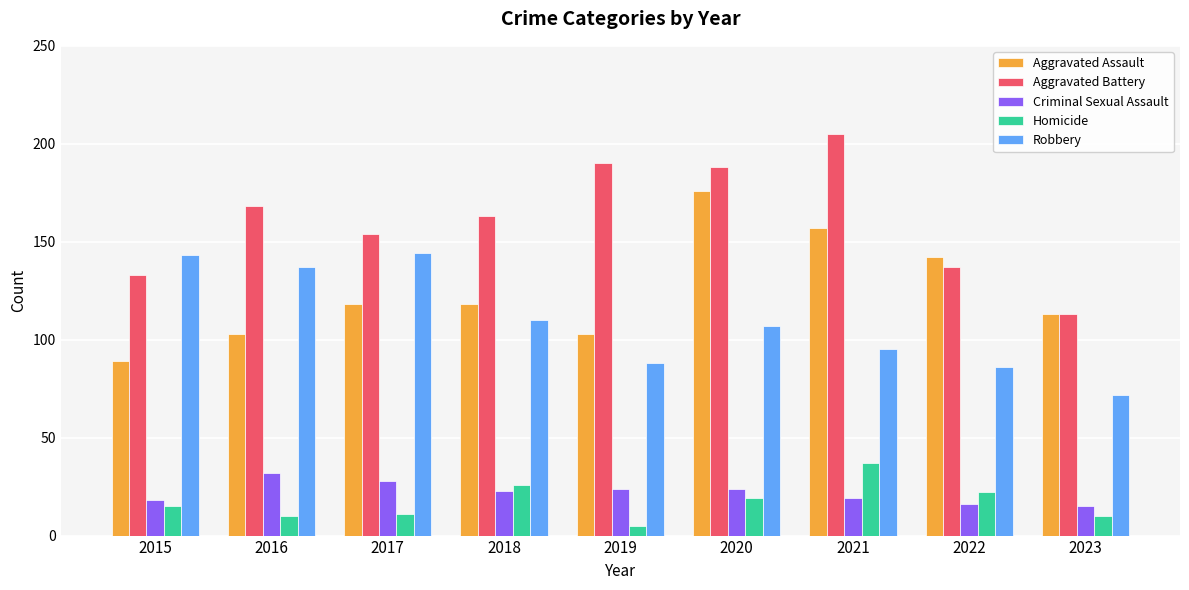

What is the value of the Robbery bar at the 2nd from the left?

137